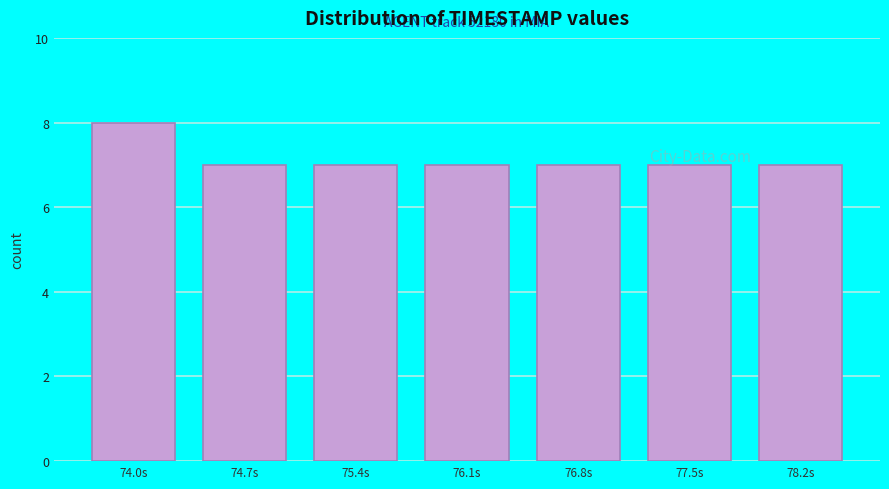

What is the sum of the values at 77.5s and 78.2s?

14